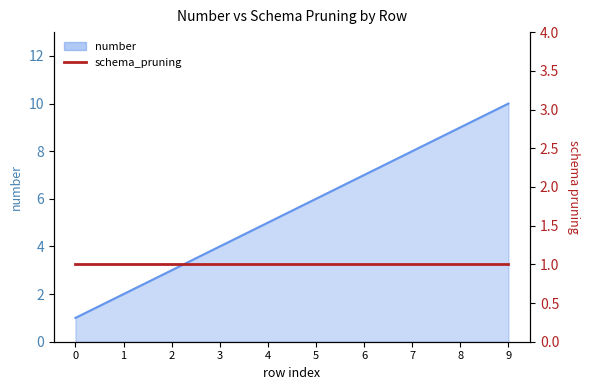

What is the average value?

6